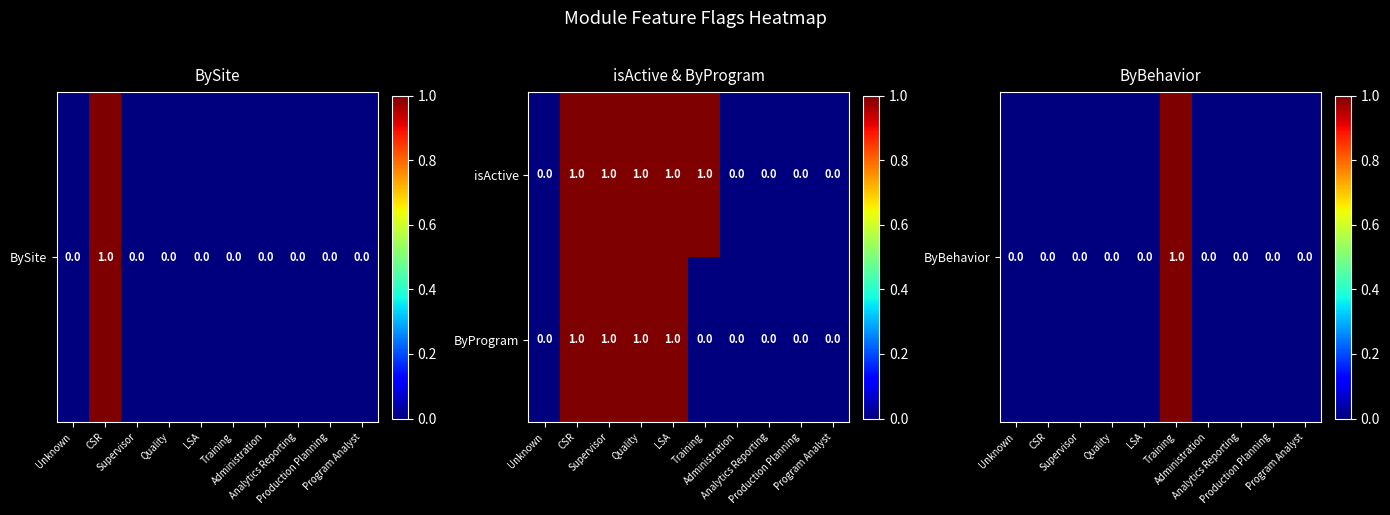

How many isActive values are between 0 and 1?

10